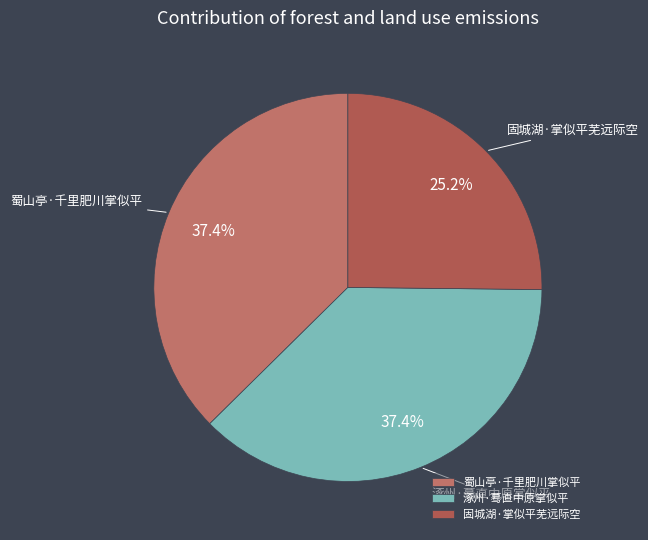

Is it true that 固城湖·掌似平芜远际空 is 25% of the pie?

True